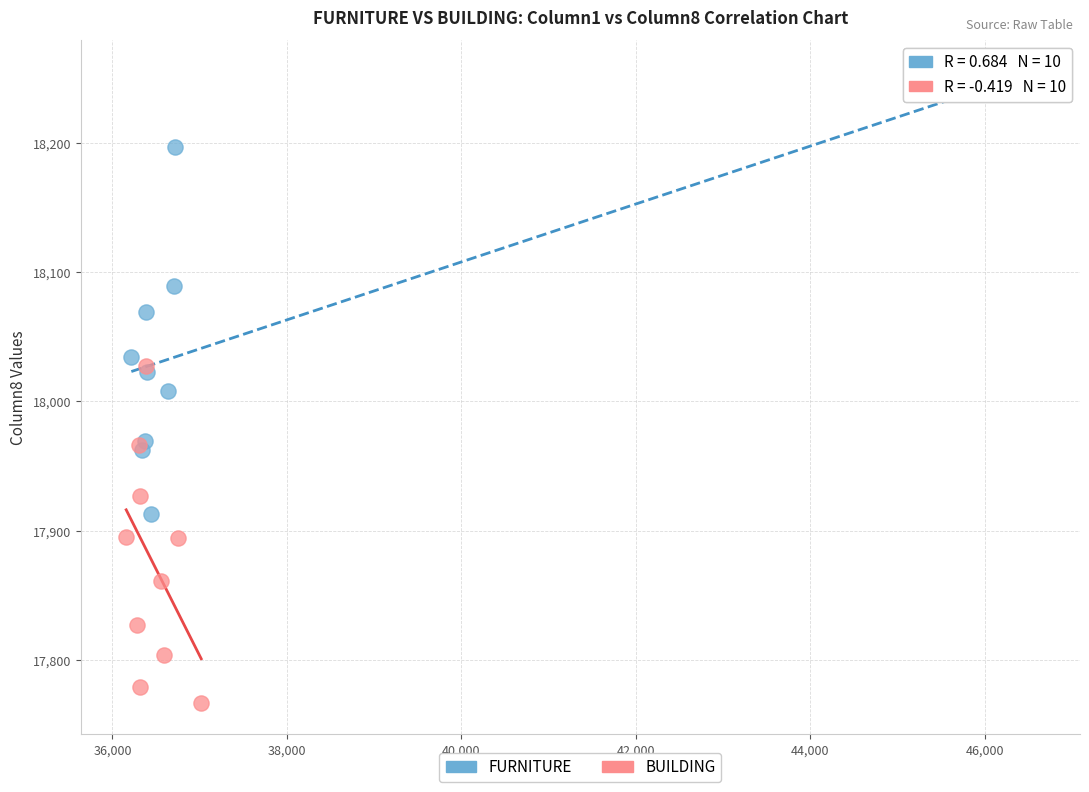

Which series has the largest Y range (max minus min)?

FURNITURE